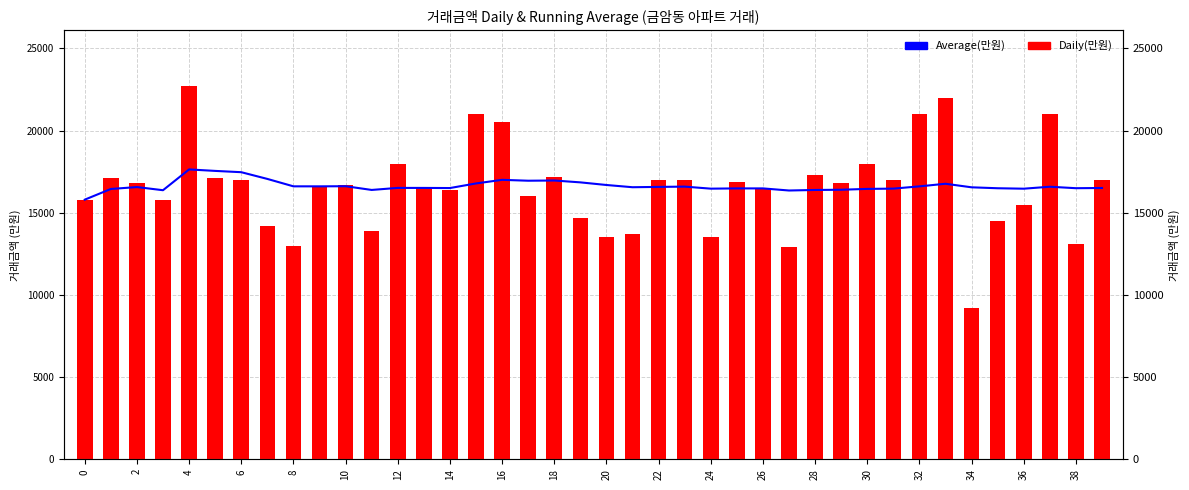

What value does the Average(만원) series have at 14?

16506.7